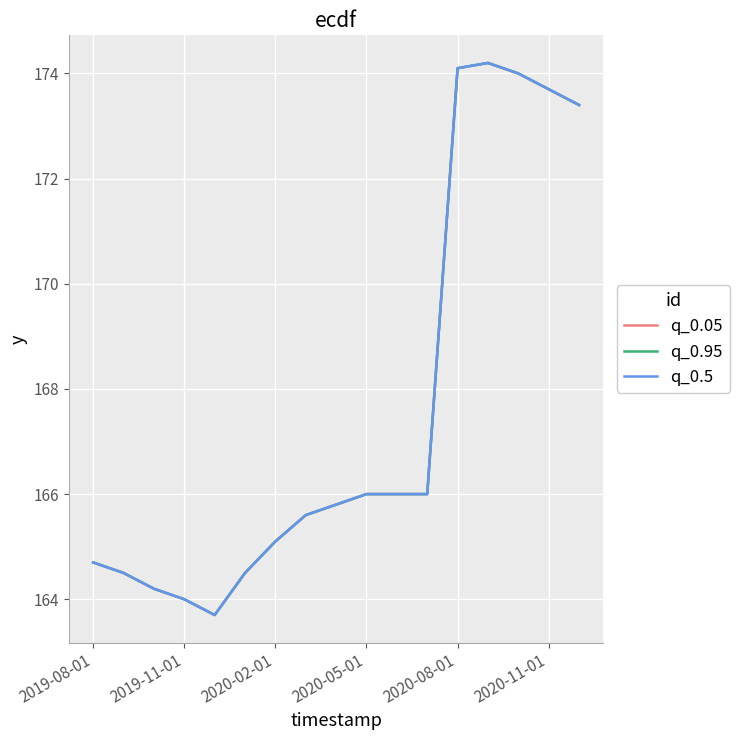

Does the chart display data point markers on the line(s)?

No